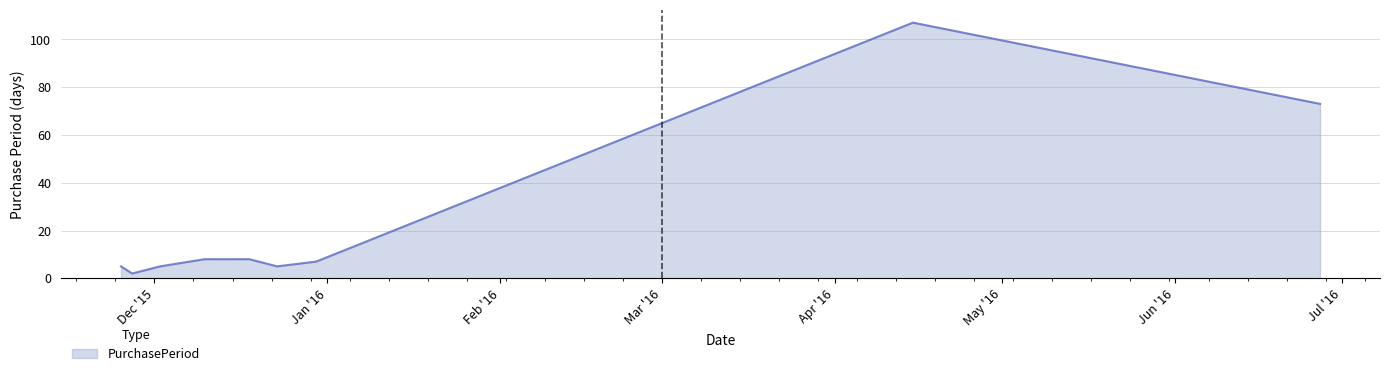

What is the maximum value shown in the chart?

107